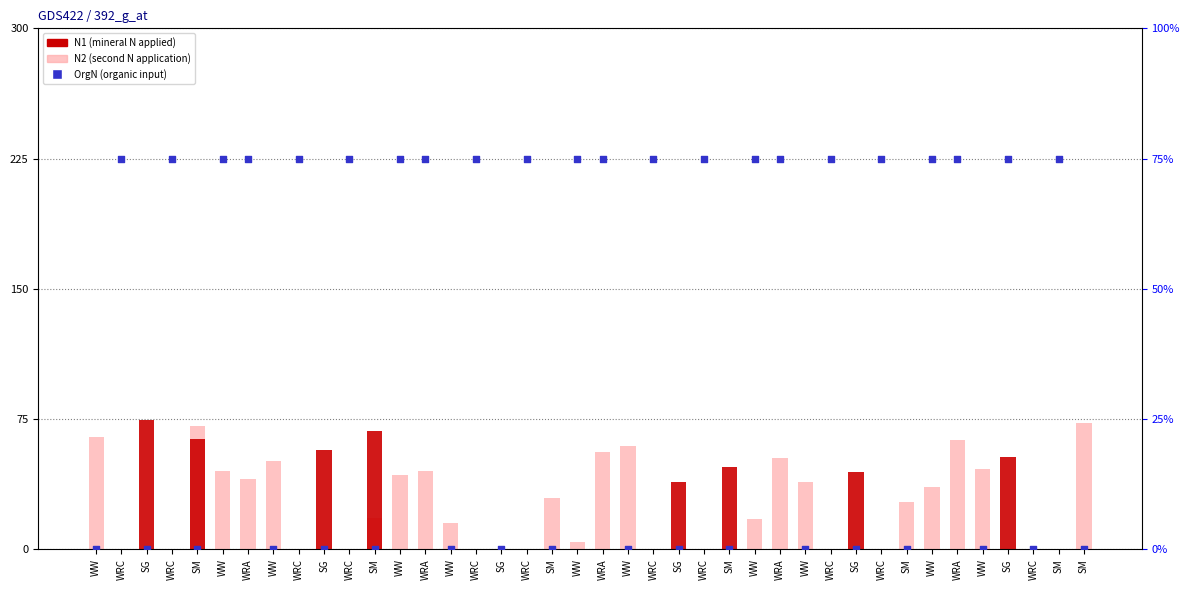

What is the total value across all series at SM?

134.7